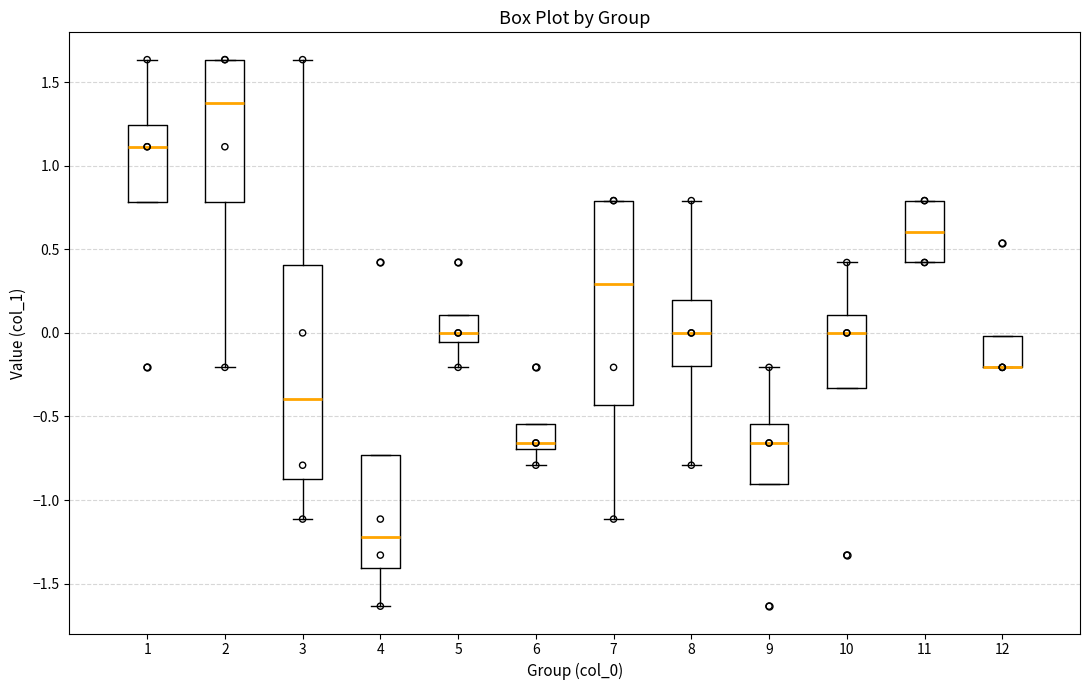

Reading left to right, transcribe this box plot: for each box, give where its median line is, the range the box spans, and where its two whiskers end, as read against the y-axis. The values are not printed on the chart, so give them approximately, as read against the axis.

1: median 1.10, box 0.80 to 1.25, whiskers 0.80 to 1.65
2: median 1.35, box 0.80 to 1.65, whiskers -0.20 to 1.65
3: median -0.40, box -0.85 to 0.40, whiskers -1.10 to 1.65
4: median -1.20, box -1.40 to -0.75, whiskers -1.65 to -0.75
5: median 0.00, box -0.05 to 0.10, whiskers -0.20 to 0.10
6: median -0.65, box -0.70 to -0.55, whiskers -0.80 to -0.55
7: median 0.30, box -0.45 to 0.80, whiskers -1.10 to 0.80
8: median 0.00, box -0.20 to 0.20, whiskers -0.80 to 0.80
9: median -0.65, box -0.90 to -0.55, whiskers -0.90 to -0.20
10: median 0.00, box -0.35 to 0.10, whiskers -0.35 to 0.40
11: median 0.60, box 0.40 to 0.80, whiskers 0.40 to 0.80
12: median -0.20 (drawn on the box's lower edge), box -0.20 to 0.00, whiskers -0.20 to 0.00